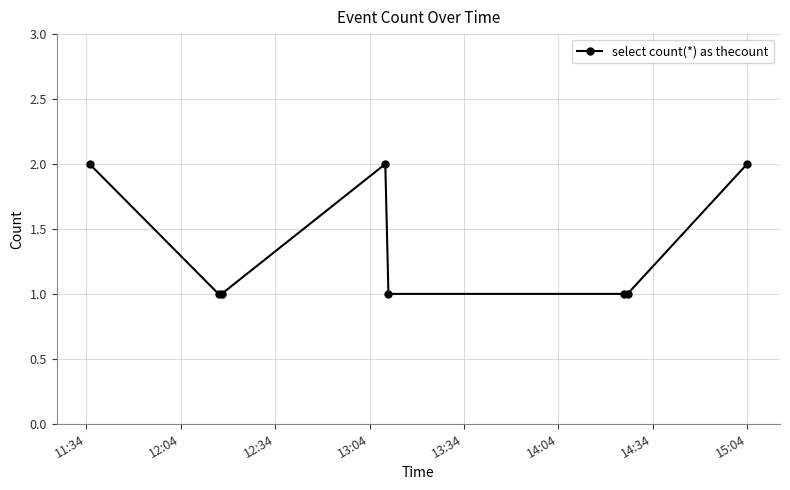

What is the sum of all values?

11